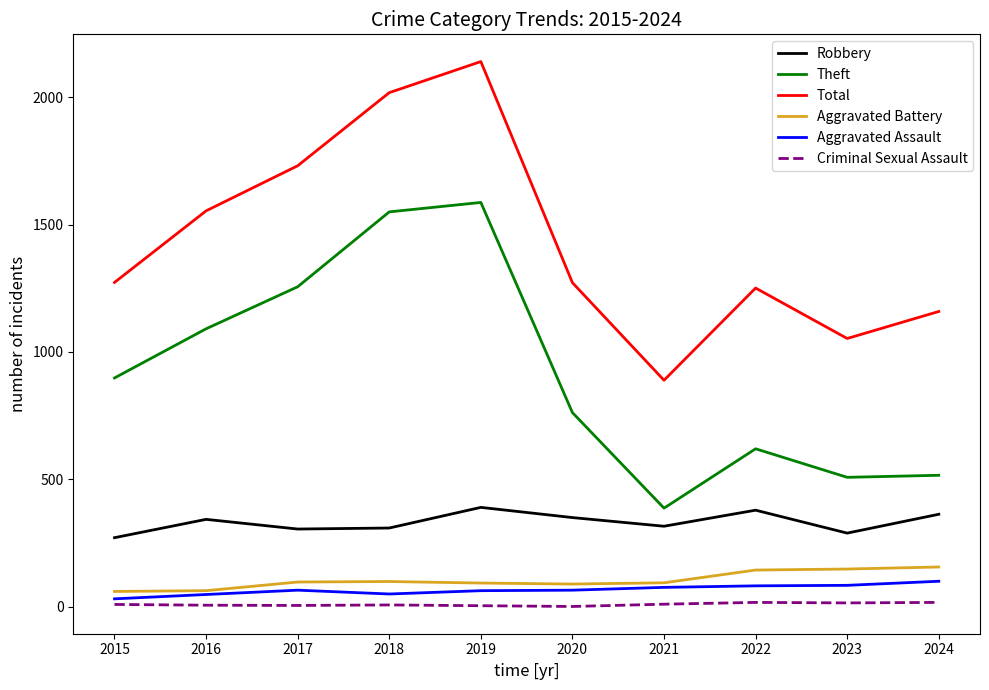

At how many categories does at least one series exceed 1838?

2